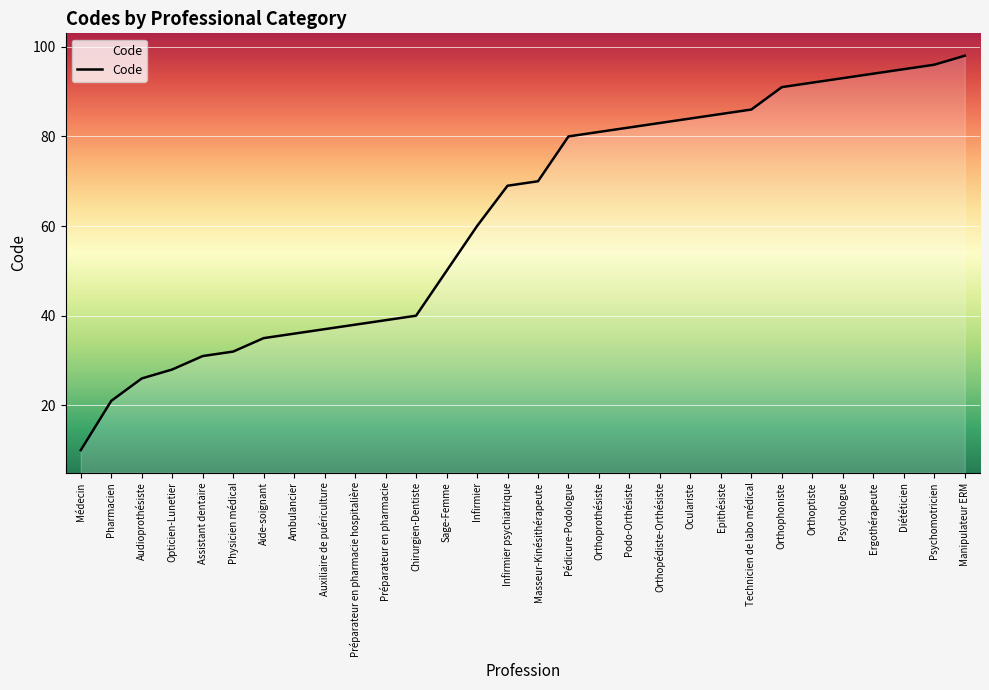

What position from the left is Diététicien?

28